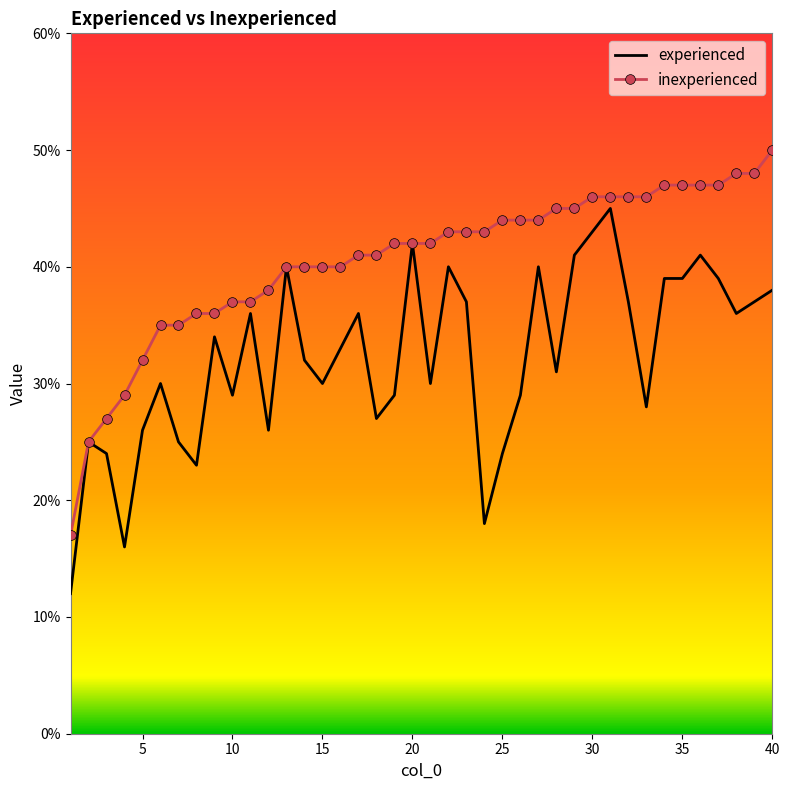

Which series has the largest total across all categories?

inexperienced